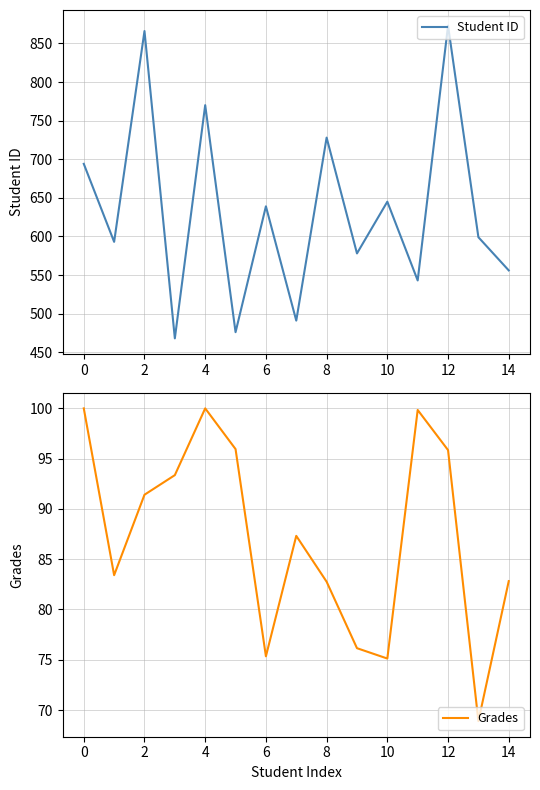

What are all the series names shown in the legend?

Student ID, Grades